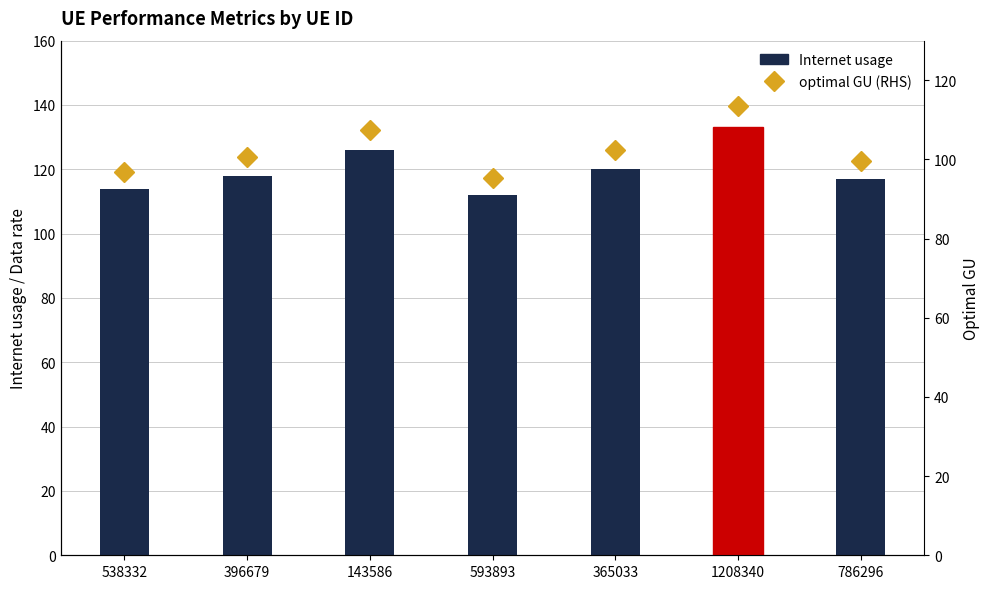

What is the difference between the maximum and minimum values in the optimal GU (RHS) series?

18.0